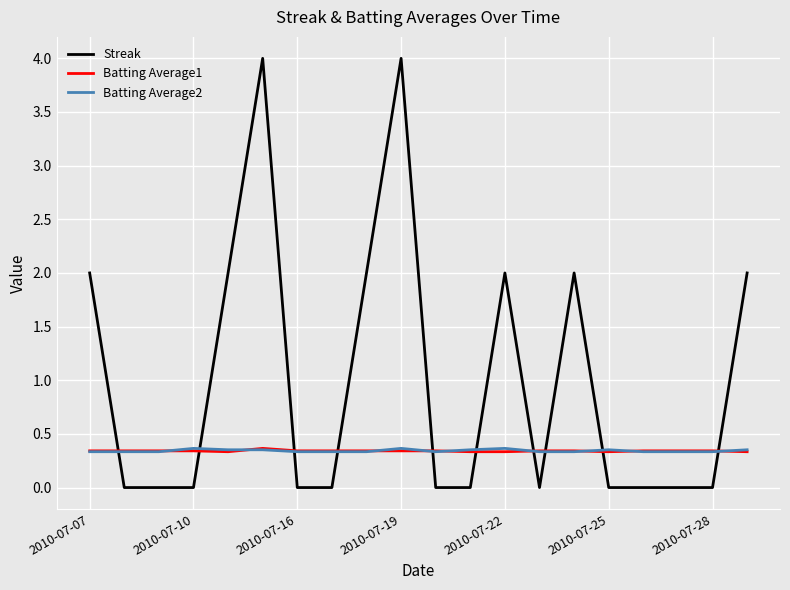

Which series has the widest spread of values?

Streak